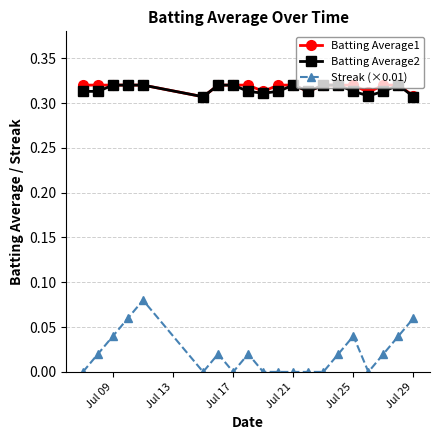

True or false: Batting Average2 has more than 1 interior local peaks.

True